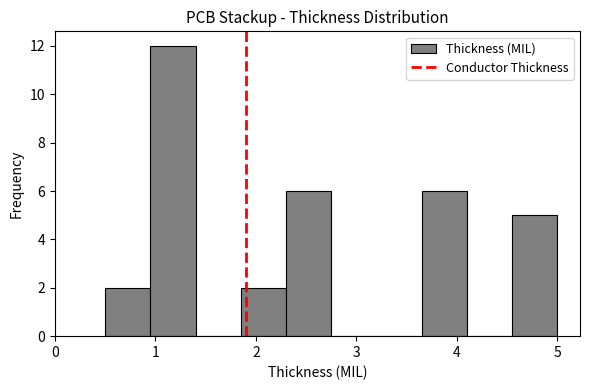

Which range on the x-axis has the tallest bar?

0.95 to 1.40